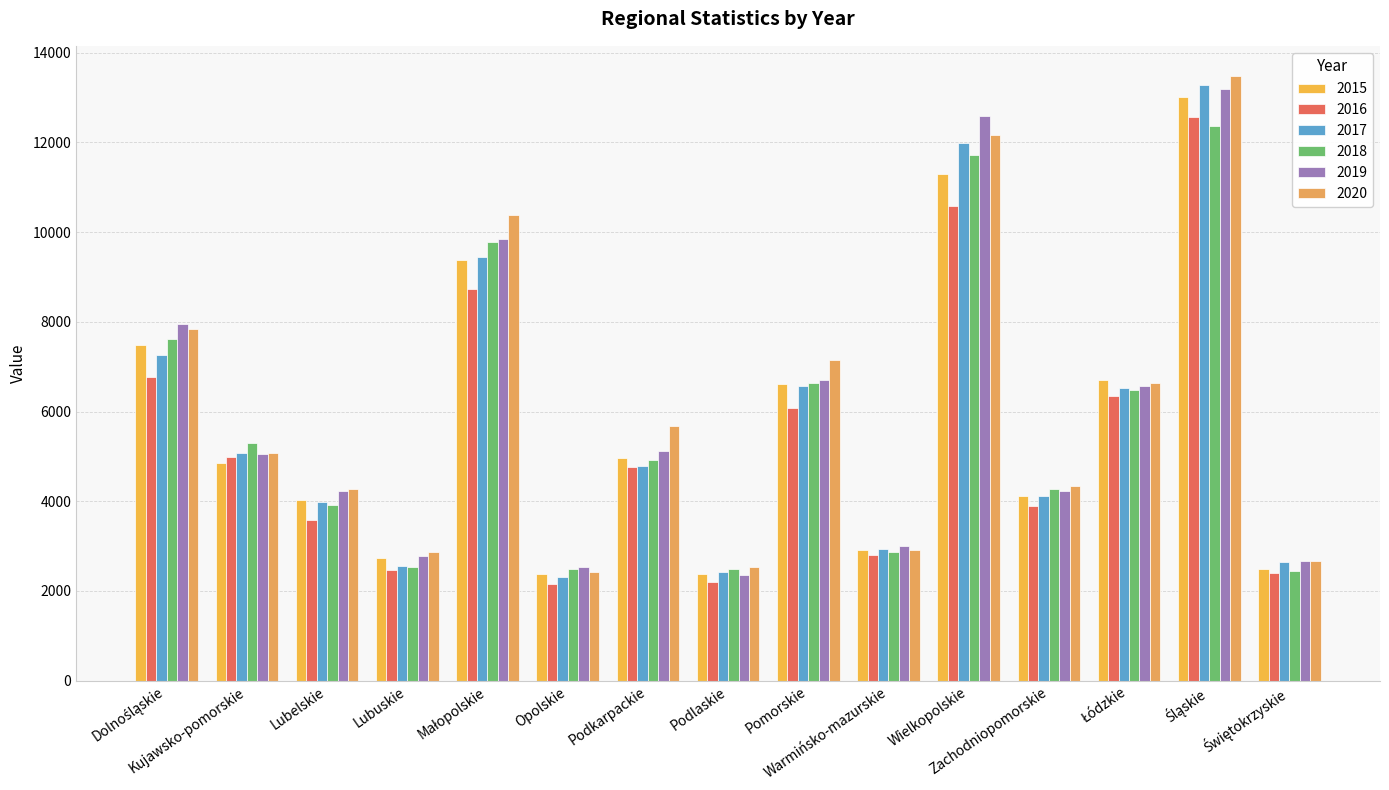

Rank the series by their maximum value, from lowest to highest.

2018, 2016, 2015, 2019, 2017, 2020